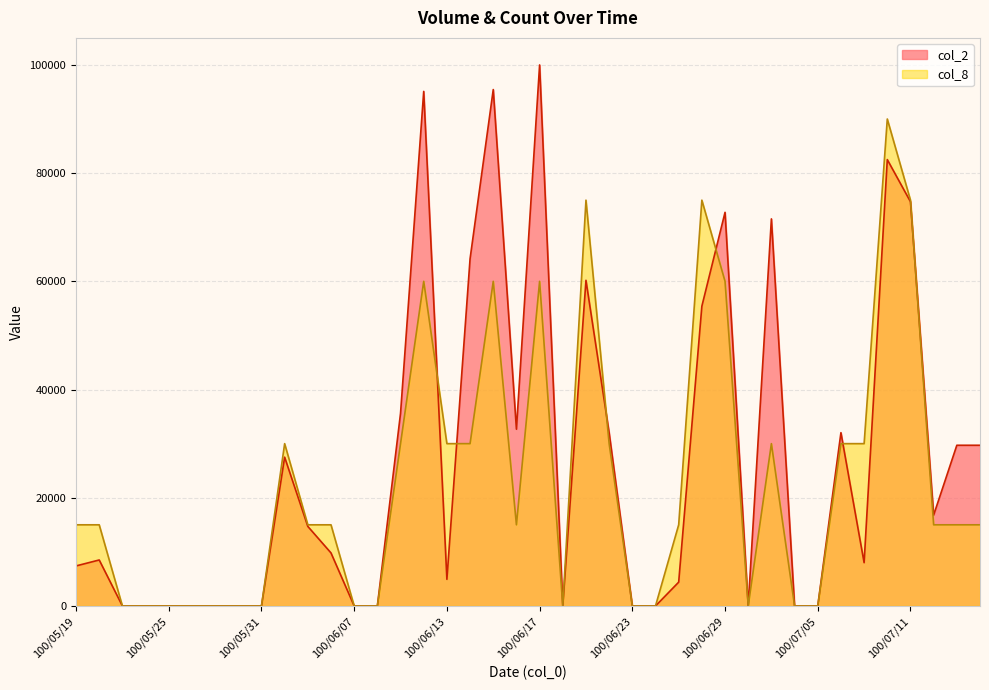

What is the value of the col_8 point at the 29th from the left?

60000